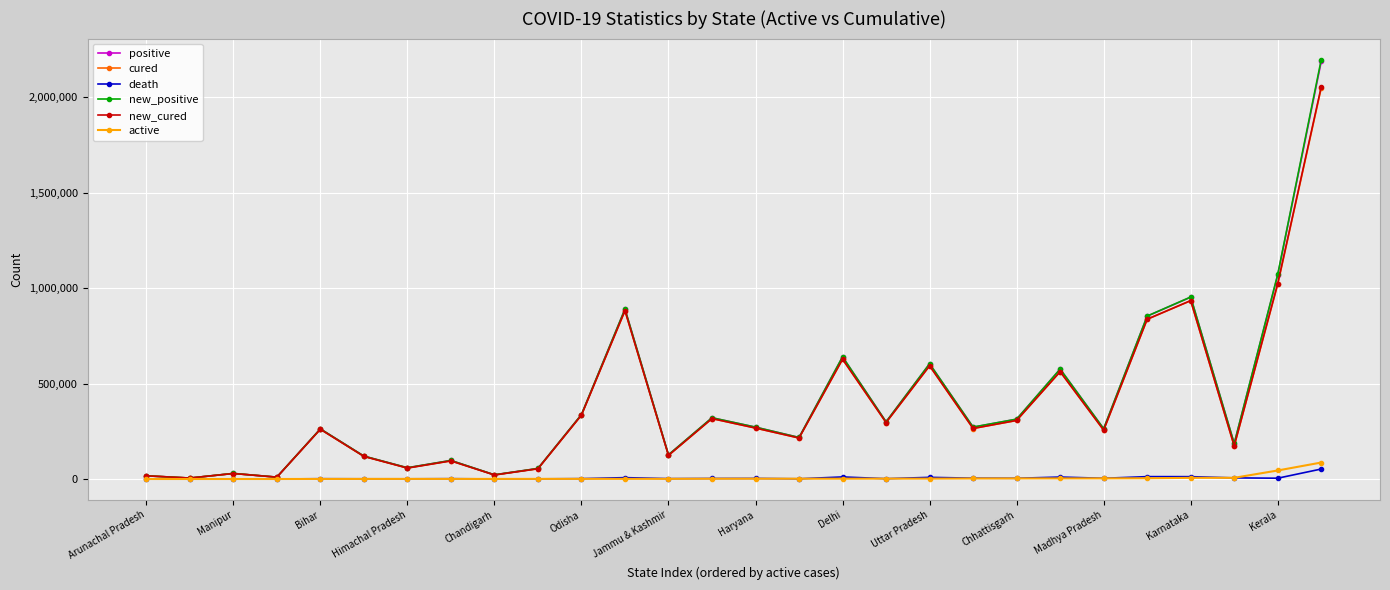

What is the greatest value displayed?

2198399